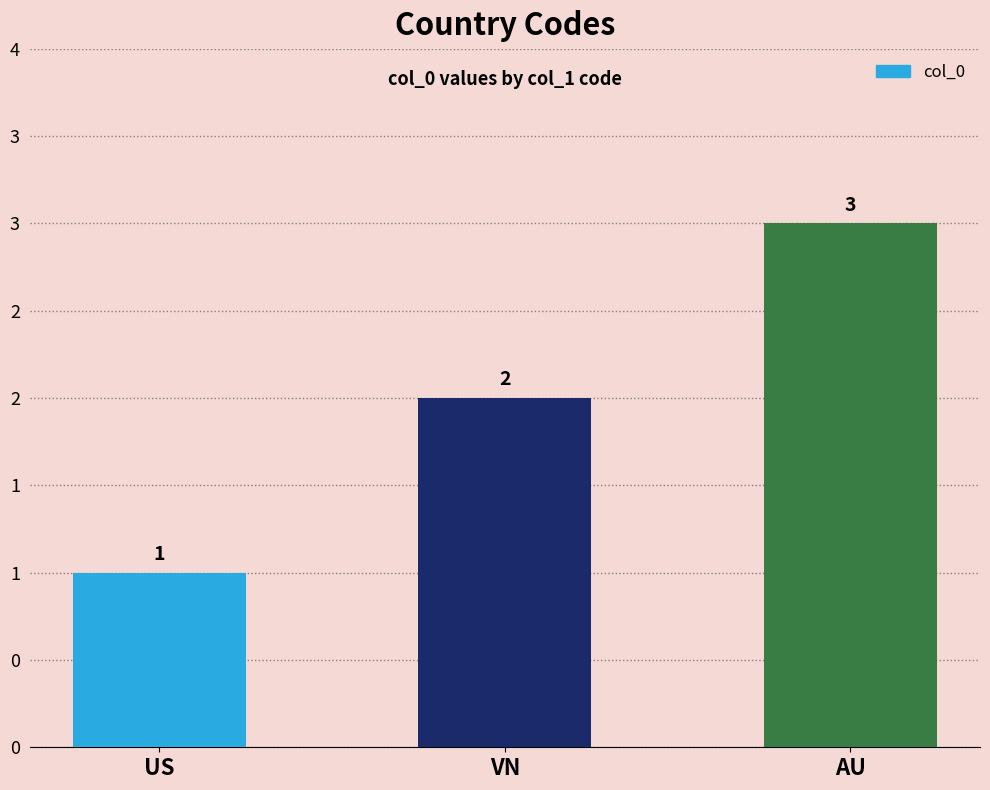

What is the approximate value at VN?

2